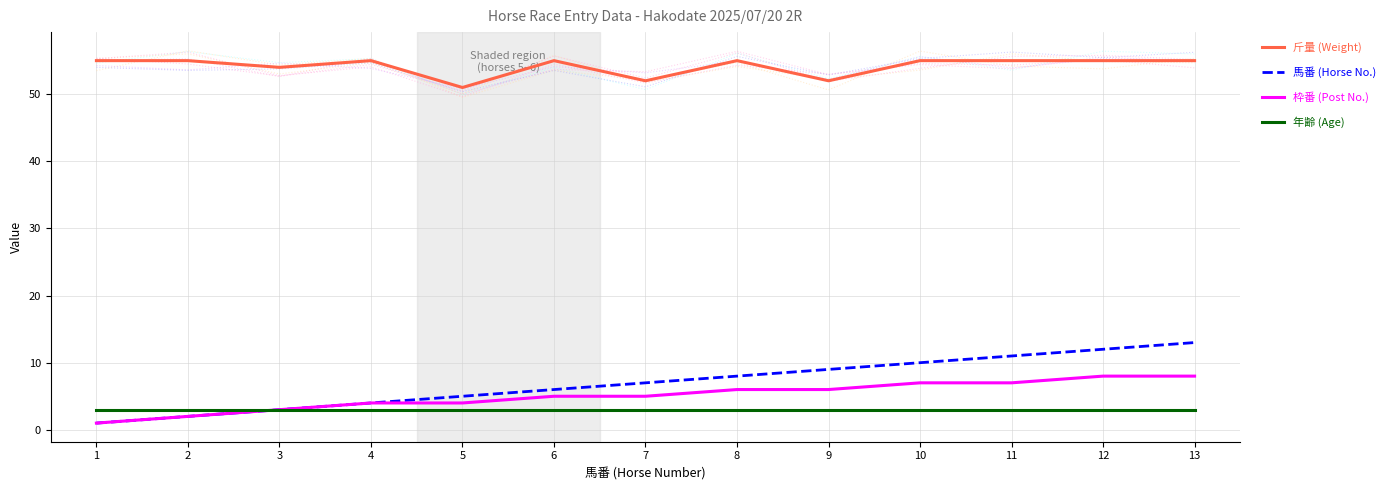

At how many categories does at least one series exceed 13?

13